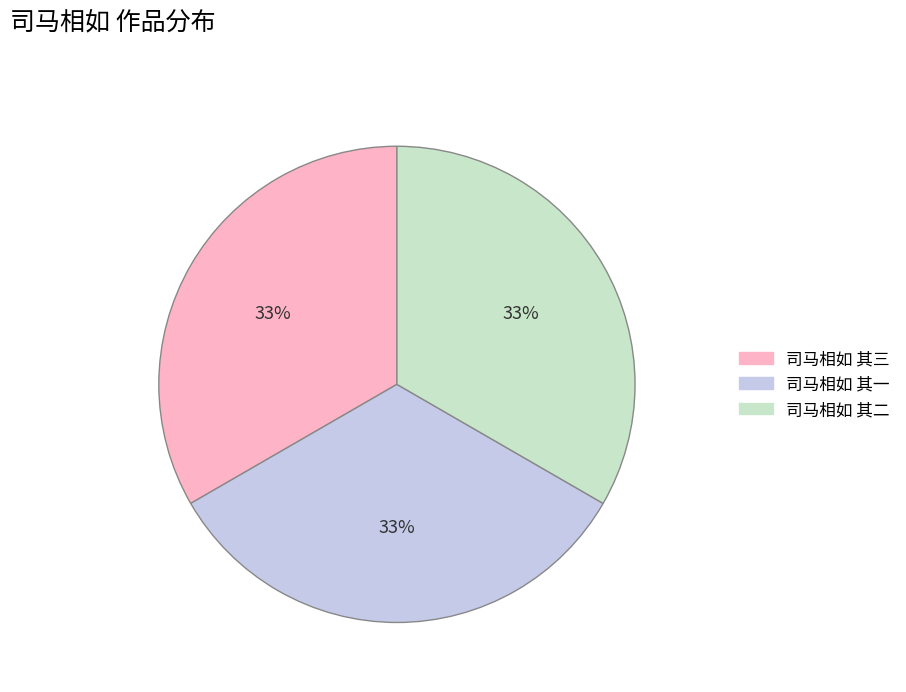

Do 司马相如 其二 and 司马相如 其三 together represent more than half of the pie?

Yes